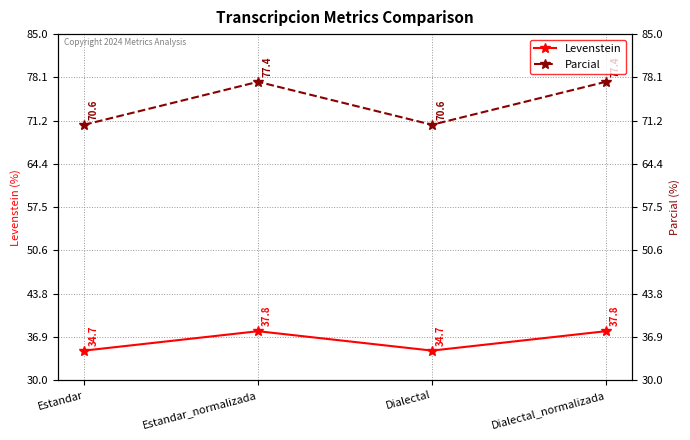

What is the average value of the Parcial series?

74.0